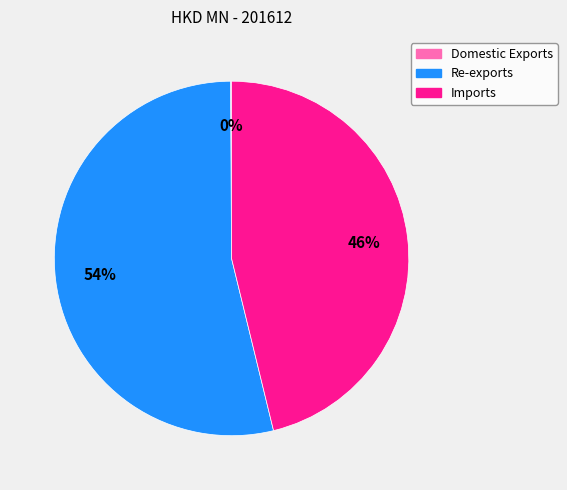

Do Imports and Re-exports together represent more than half of the pie?

Yes